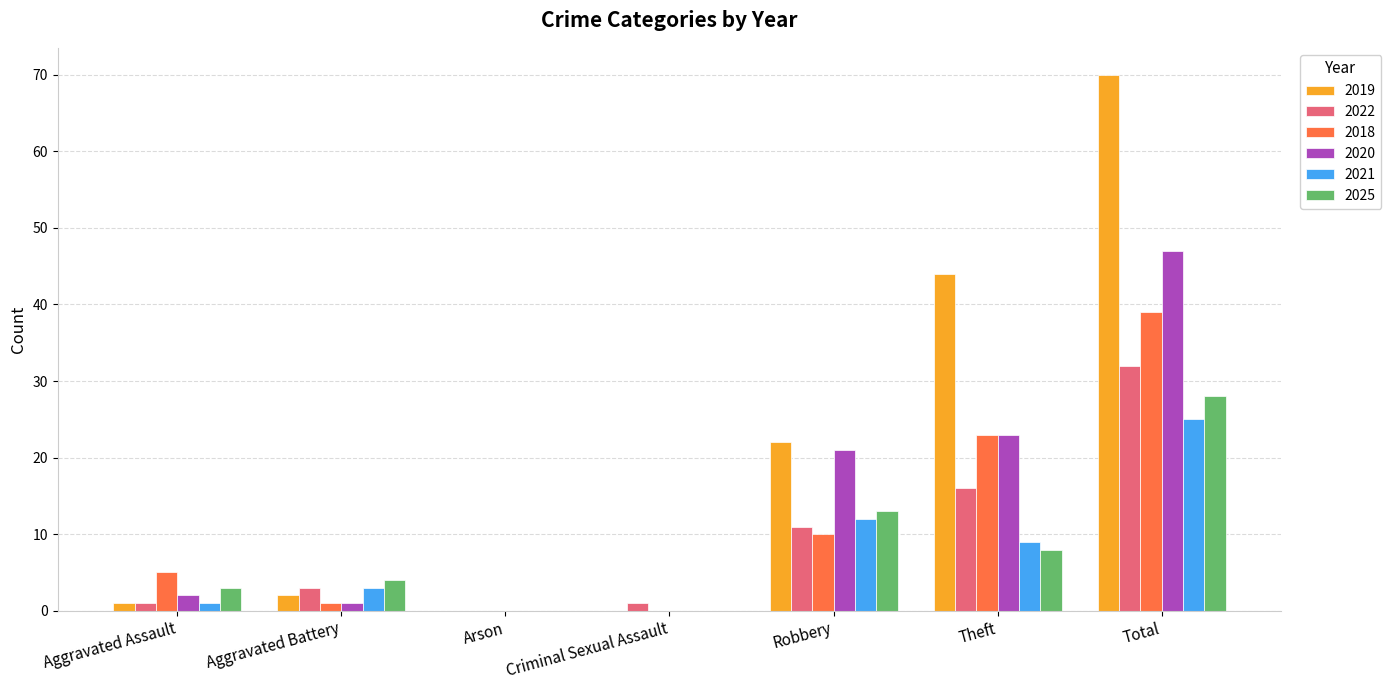

What is the sum of all 2018 values?

78